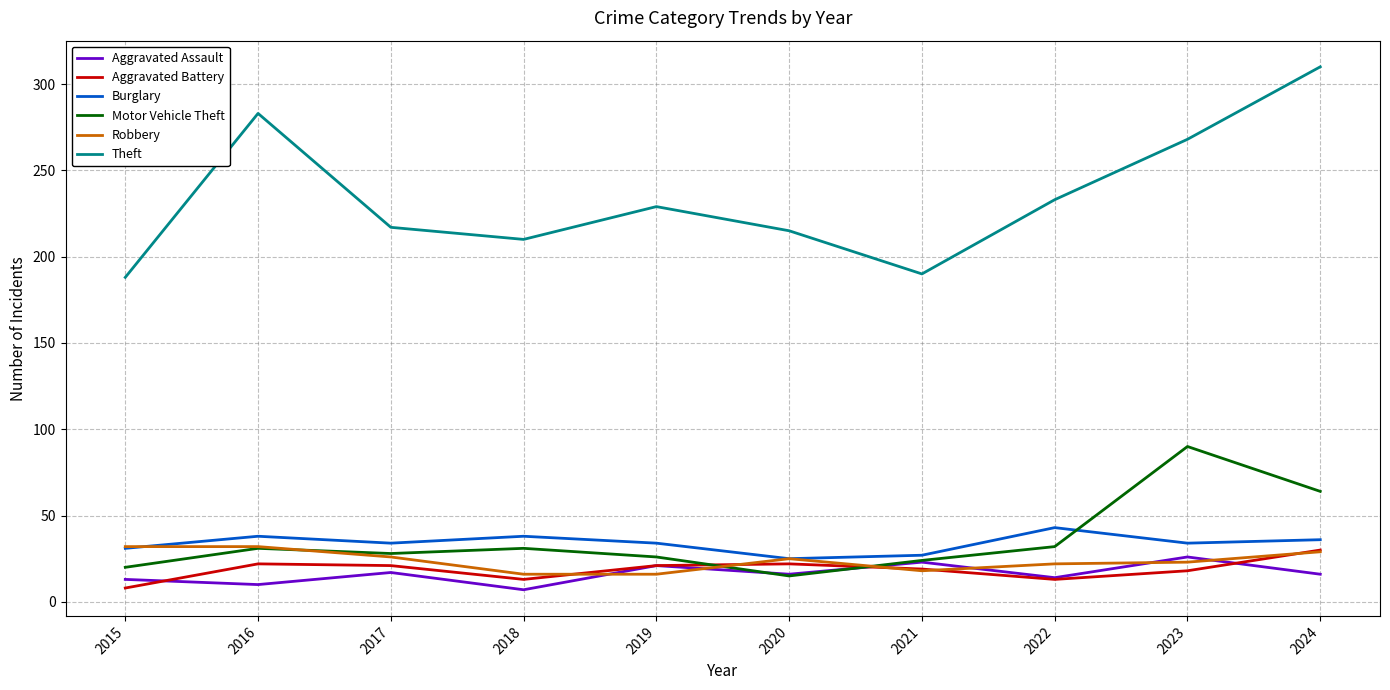

What are all the series names shown in the legend?

Aggravated Assault, Aggravated Battery, Burglary, Motor Vehicle Theft, Robbery, Theft